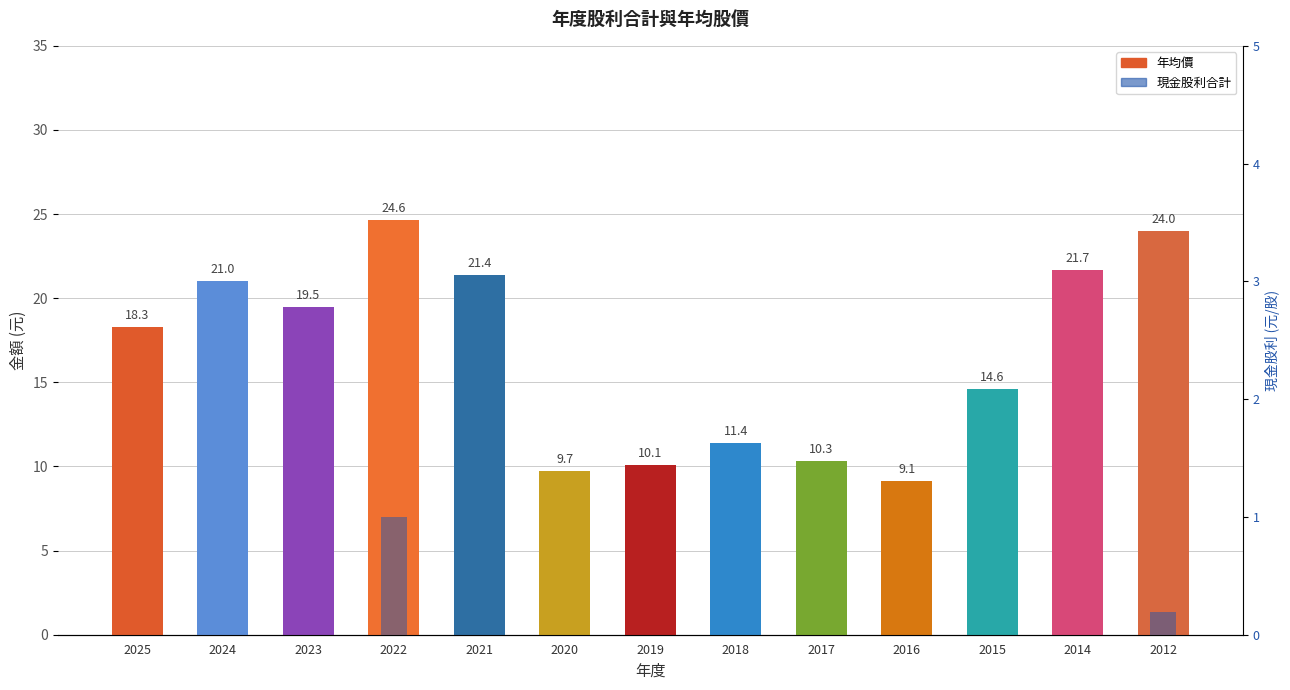

What is the difference between the maximum and minimum values in the 現金股利合計 series?

1.0